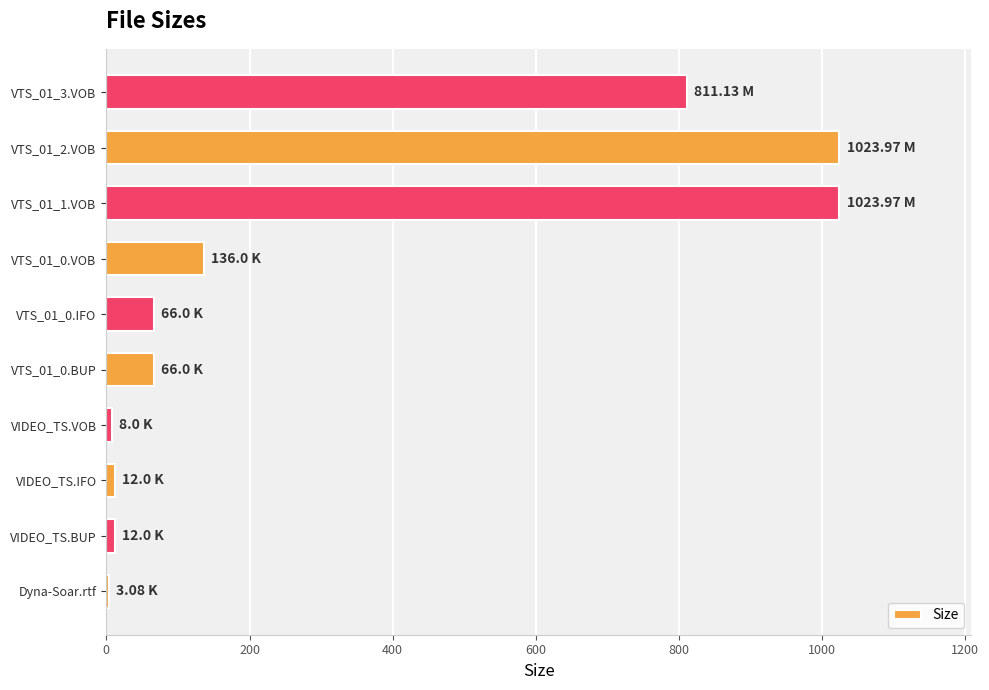

Count the number of categories in the chart.

10